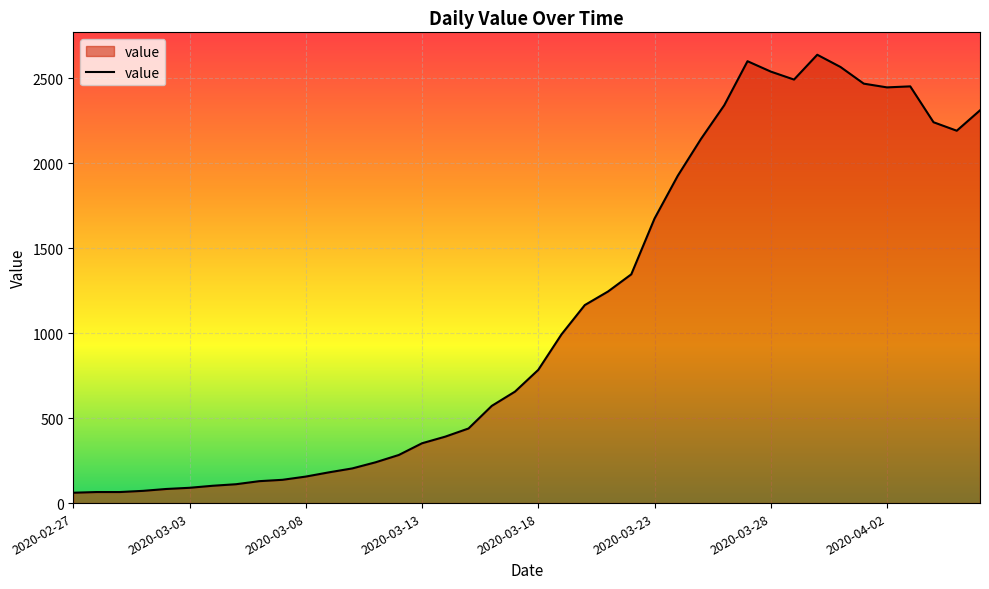

What is the greatest value displayed?

2638